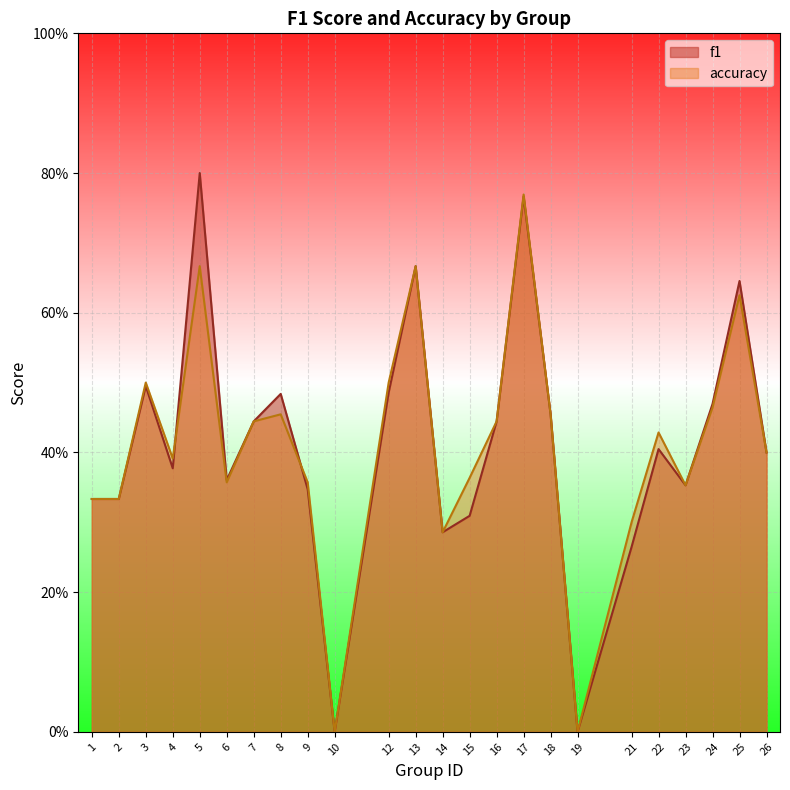

Reading left to right, what are all the values shown in this chart?

f1: 0.3	0.3	0.5	0.4	0.8	0.4	0.4	0.5	0.3	0.0	0.5	0.7	0.3	0.3	0.4	0.8	0.5	0.0	0.3	0.4	0.4	0.5	0.6	0.4
accuracy: 0.3	0.3	0.5	0.4	0.7	0.4	0.4	0.5	0.4	0.0	0.5	0.7	0.3	0.4	0.4	0.8	0.5	0.0	0.3	0.4	0.4	0.5	0.6	0.4